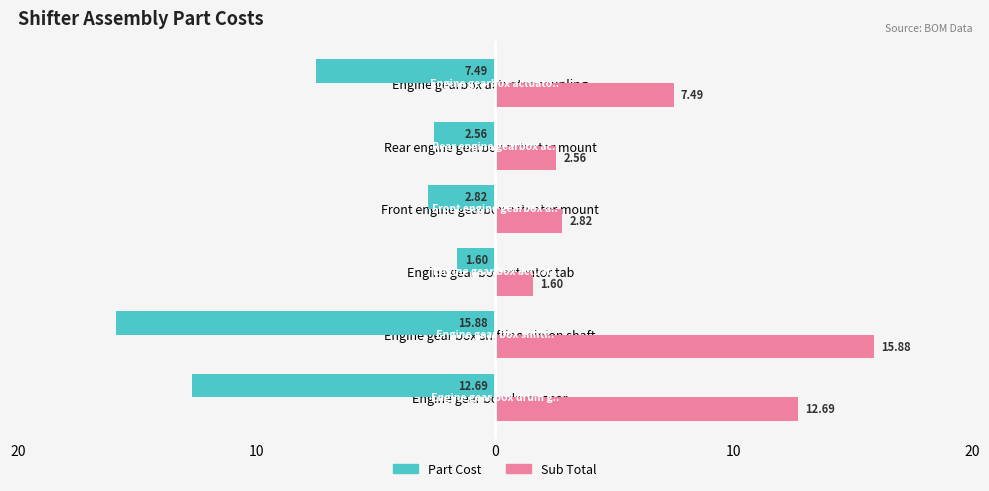

What are all the series names shown in the legend?

Part Cost, Sub Total